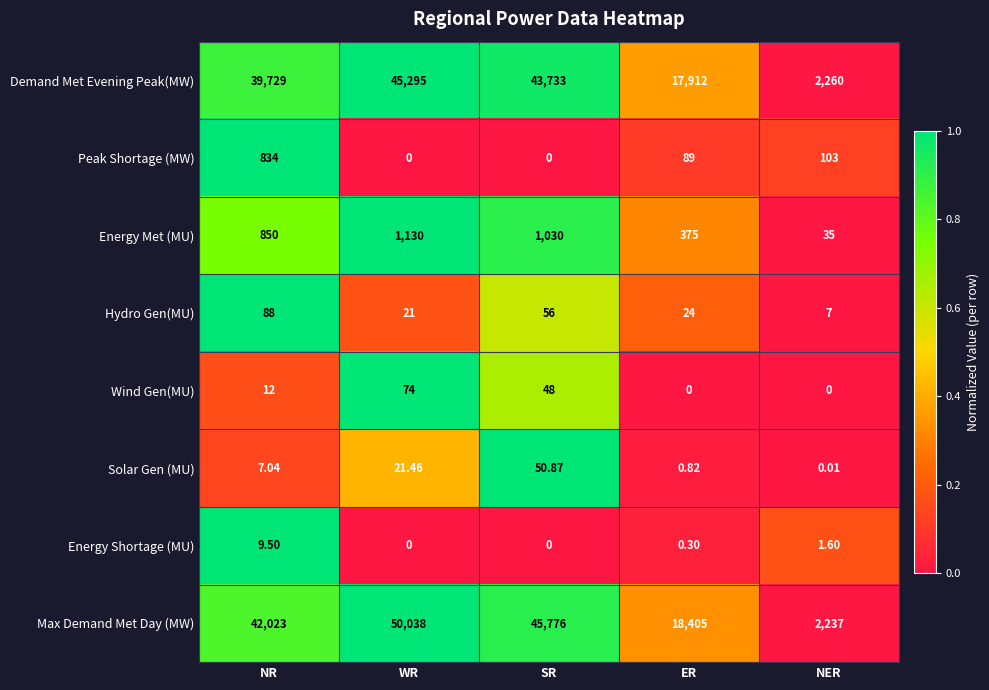

List the series in order of their peak value, lowest first.

Energy Shortage (MU), Solar Gen (MU), Wind Gen(MU), Hydro Gen(MU), Peak Shortage (MW), Energy Met (MU), Demand Met Evening Peak(MW), Max Demand Met Day (MW)